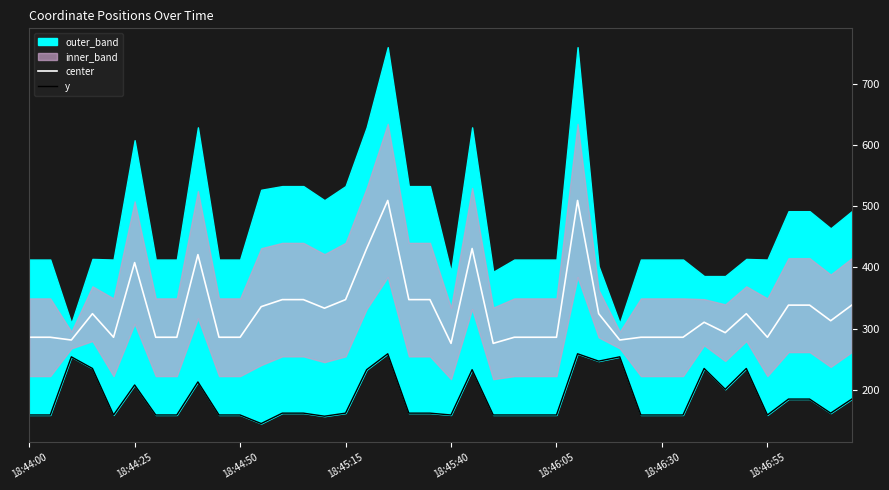

What is the greatest value displayed?

509.5